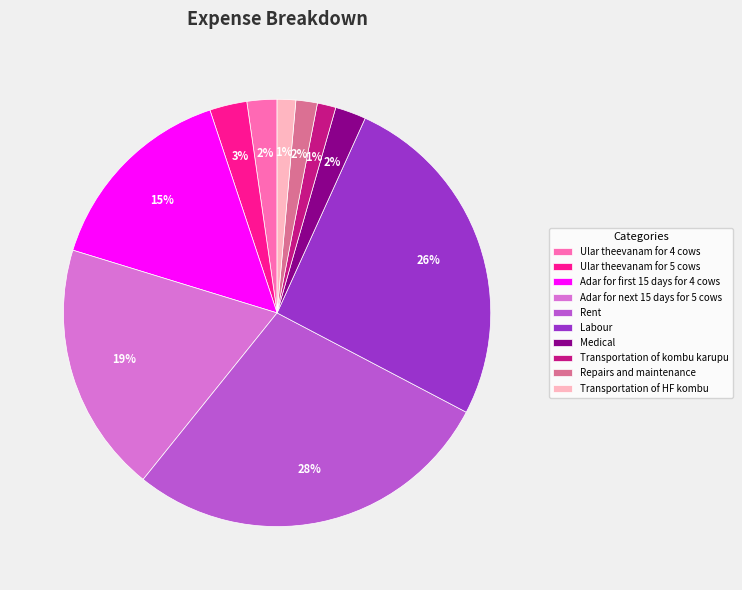

Which slice is the largest?

Rent